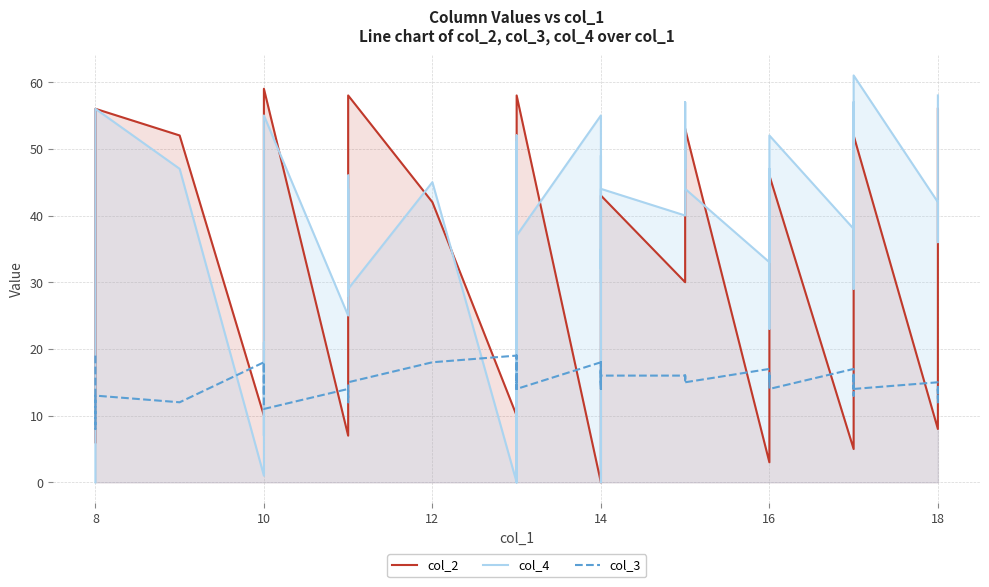

Count the number of data series in this chart.

3